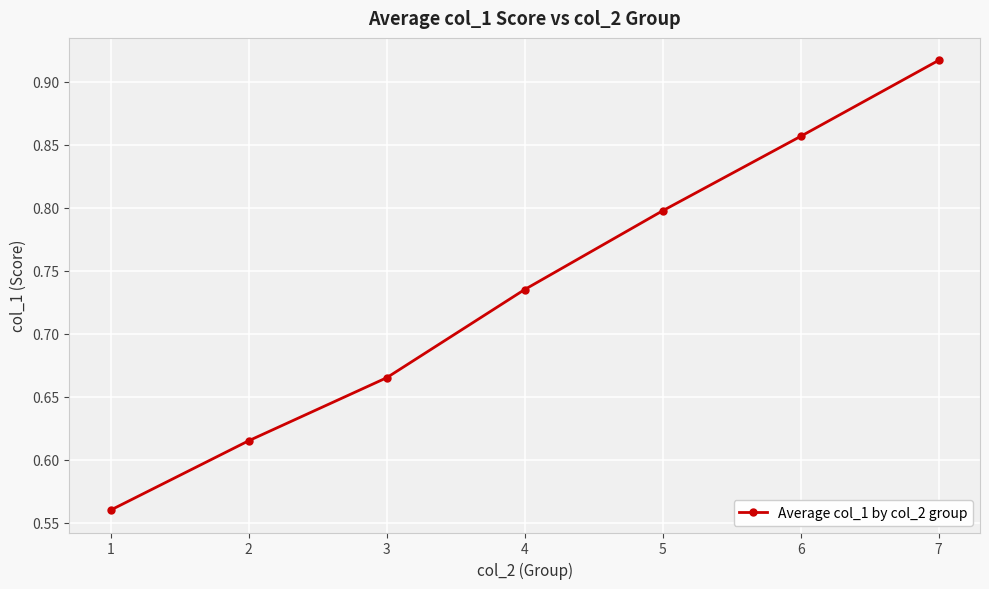

What is the change in value from 3 to 6?

+0.2